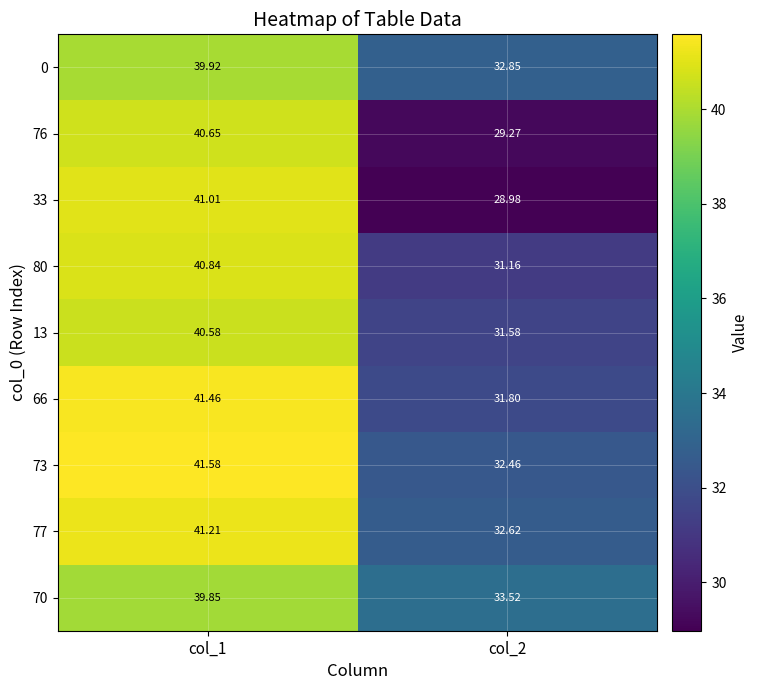

Is the value of 73 at col_1 greater than the value of 0 at col_1?

Yes